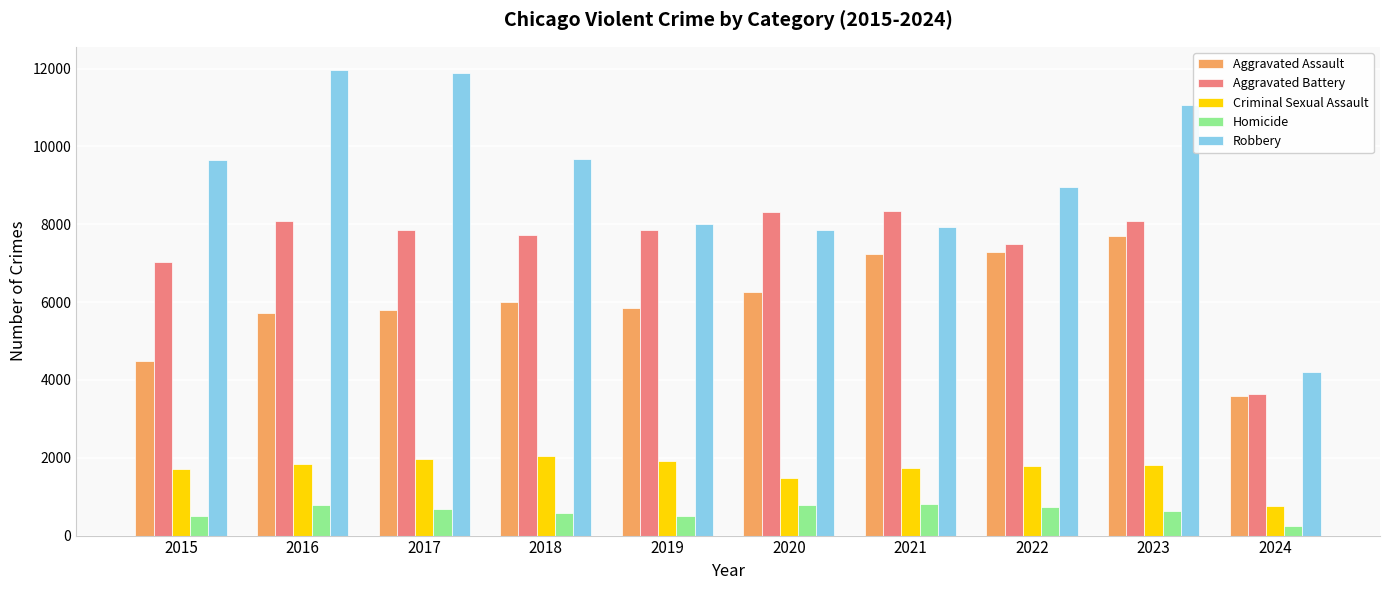

What is the value of the Criminal Sexual Assault bar at the 5th from the left?

1909